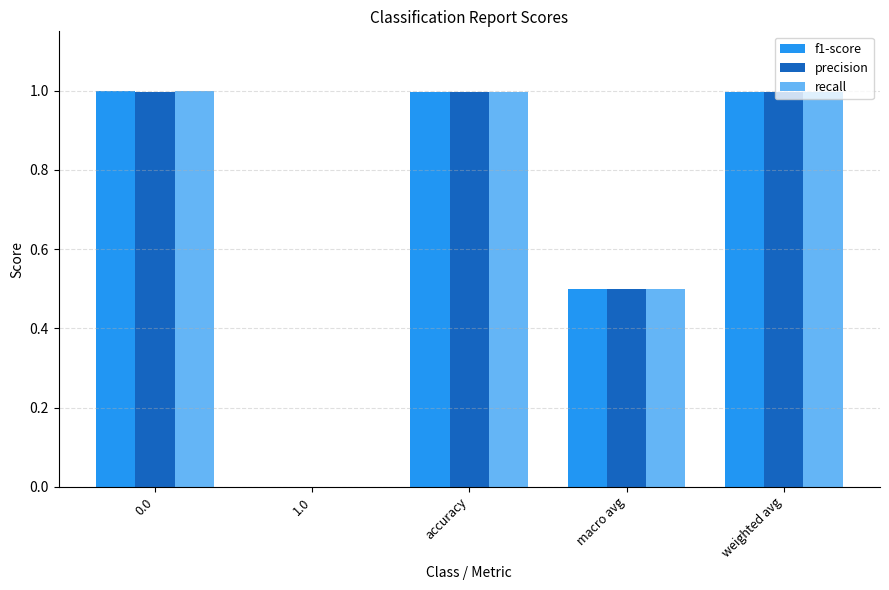

True or false: precision has a value of 1.7 at 0.0.

False